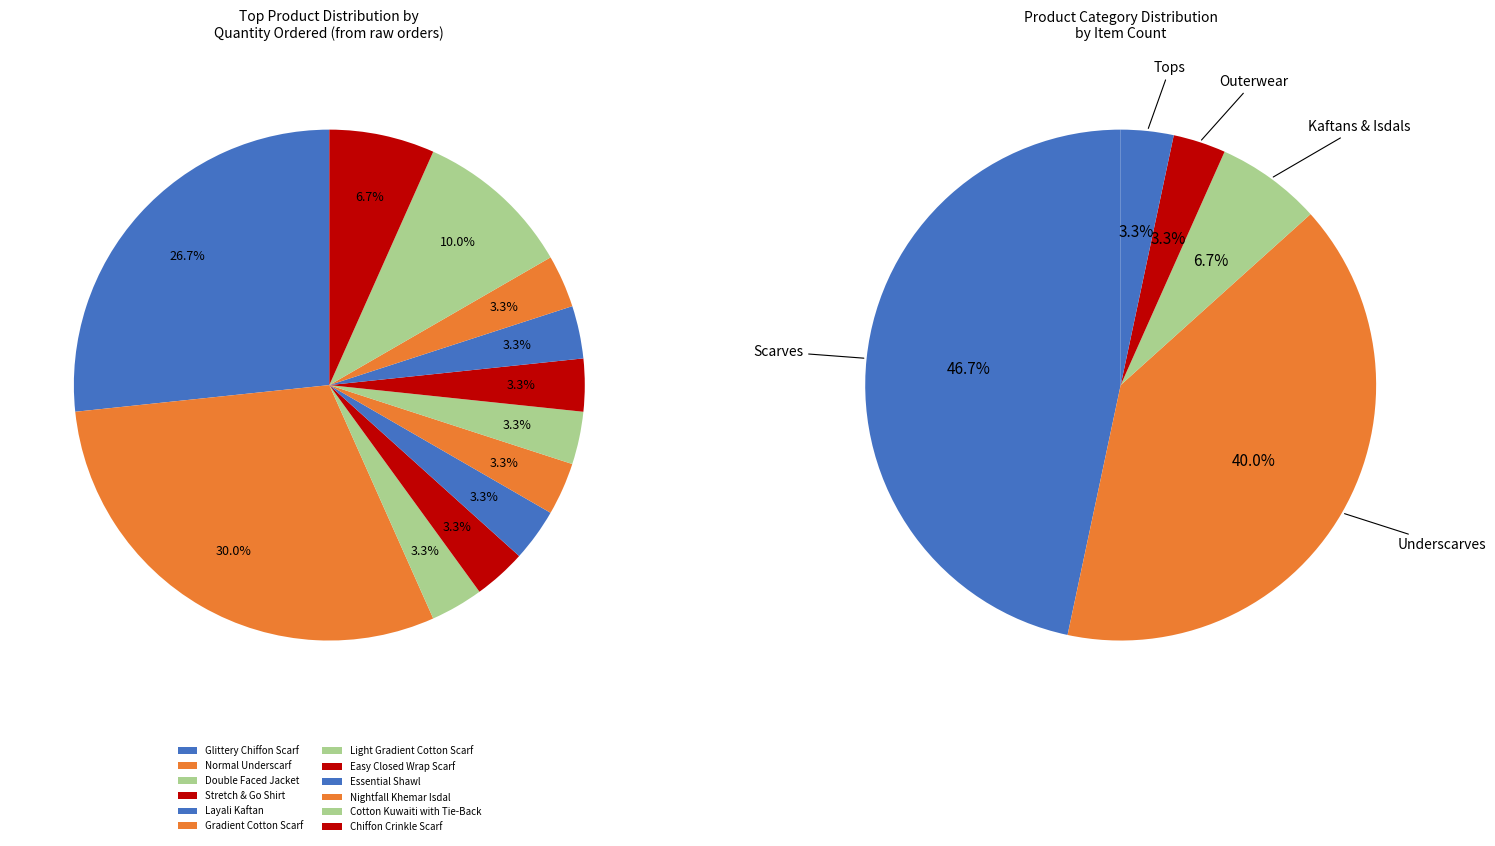

Is there any slice that represents more than half of the pie?

No